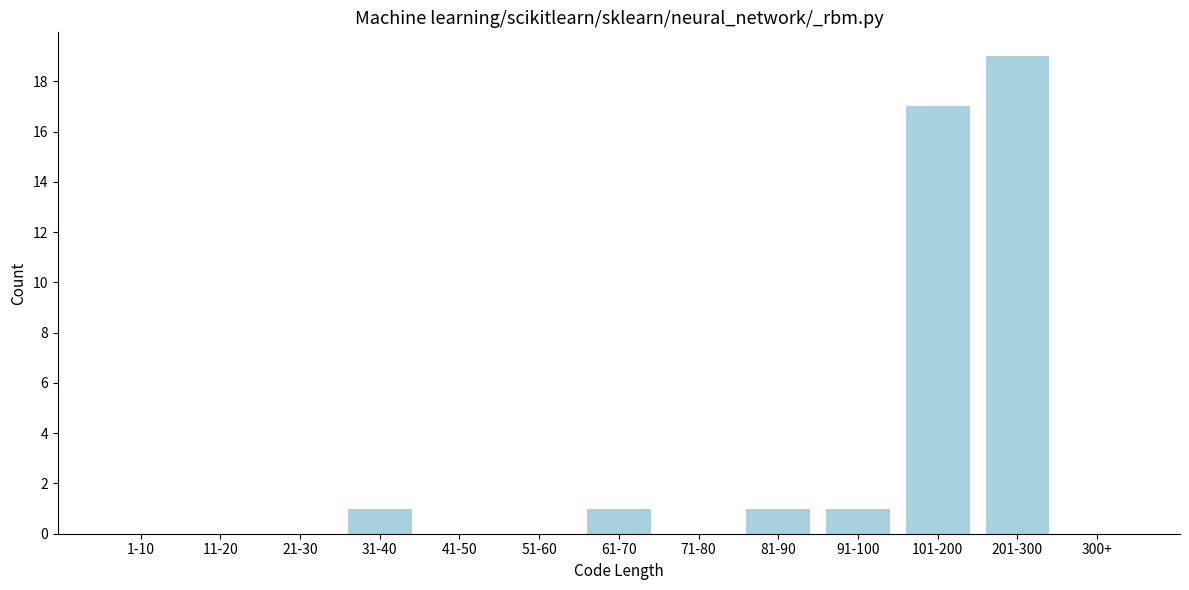

Reading left to right, list all the values displayed in this chart.

1-10=0	11-20=0	21-30=0	31-40=1	41-50=0	51-60=0	61-70=1	71-80=0	81-90=1	91-100=1	101-200=17	201-300=19	300+=0